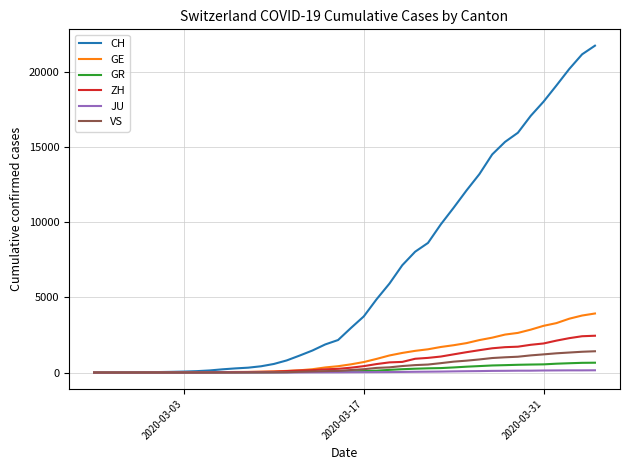

Which series has the largest range (max minus min)?

CH